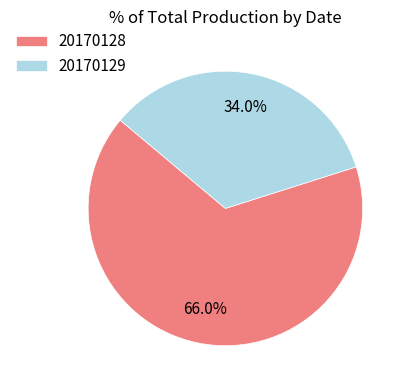

Which slice is the largest?

20170128